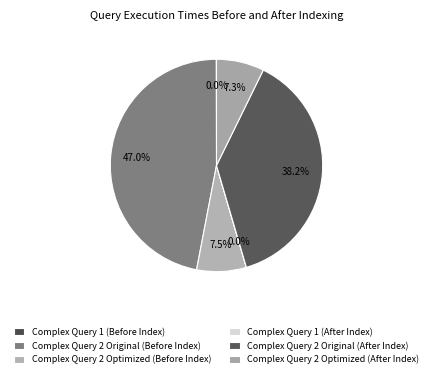

How many segments does this pie chart have?

6